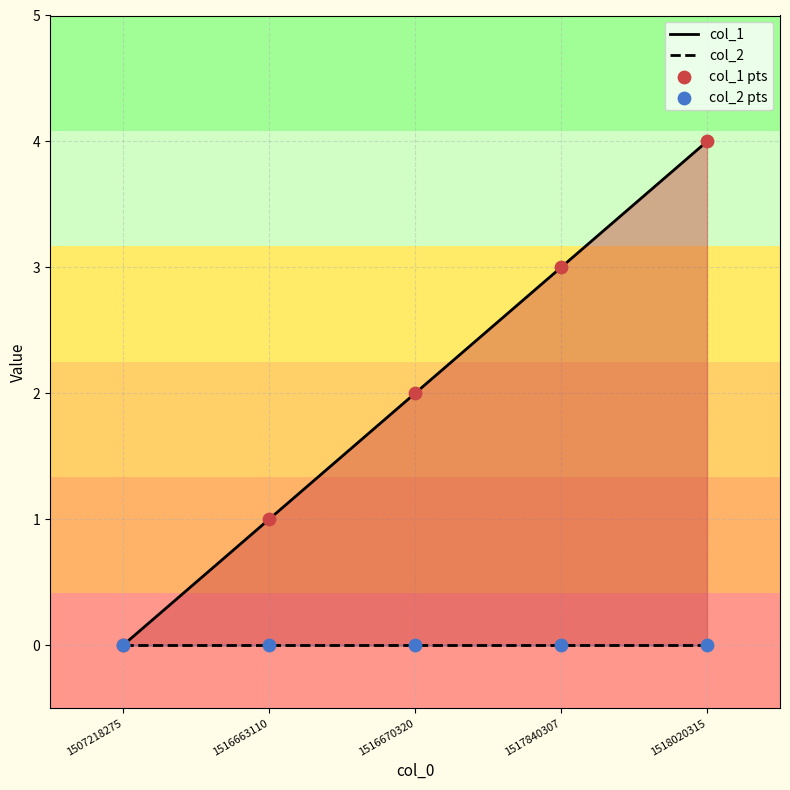

What is the total value across all series at 1516663110?

2